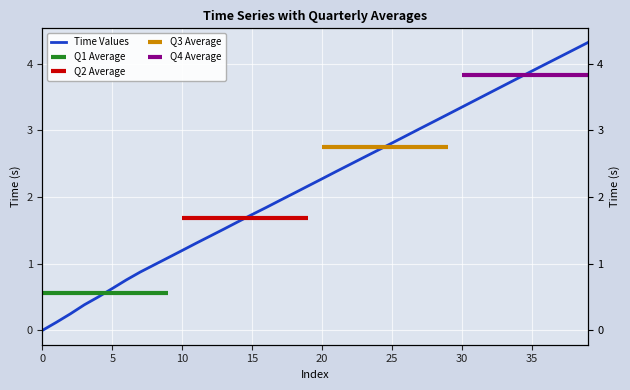

What is the difference between the second highest and minimum values?

4.2